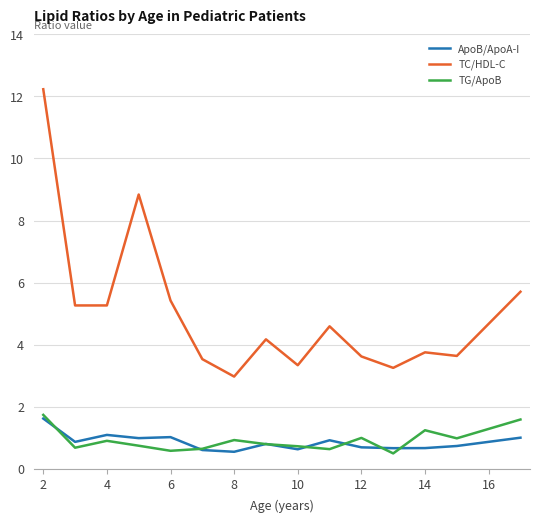

Which series has the widest spread of values?

TC/HDL-C